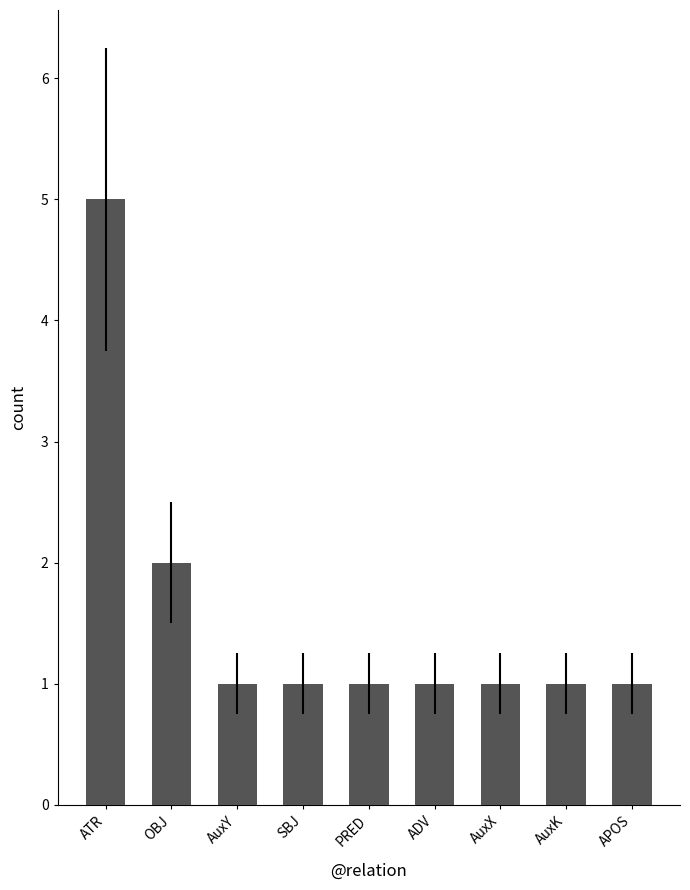

Reading right to left, extract all data points from this chart.

1	1	1	1	1	1	1	2	5